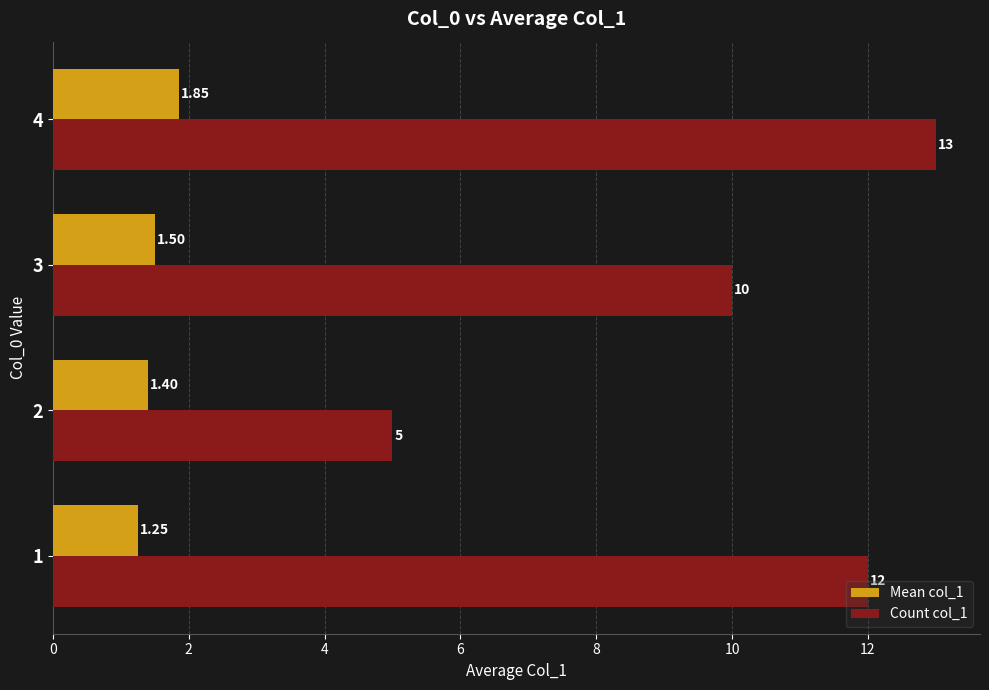

Count the number of data series in this chart.

2